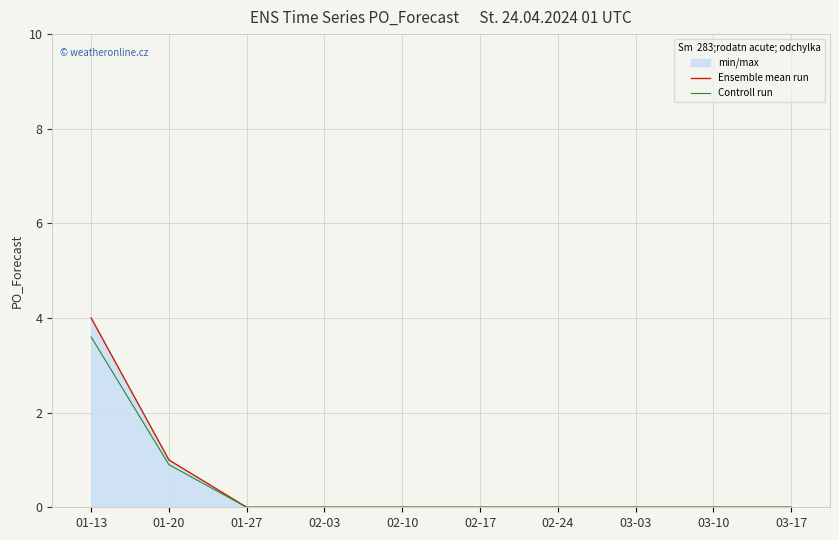

Which series changed the most between 02-17 and 03-17?

Ensemble mean run